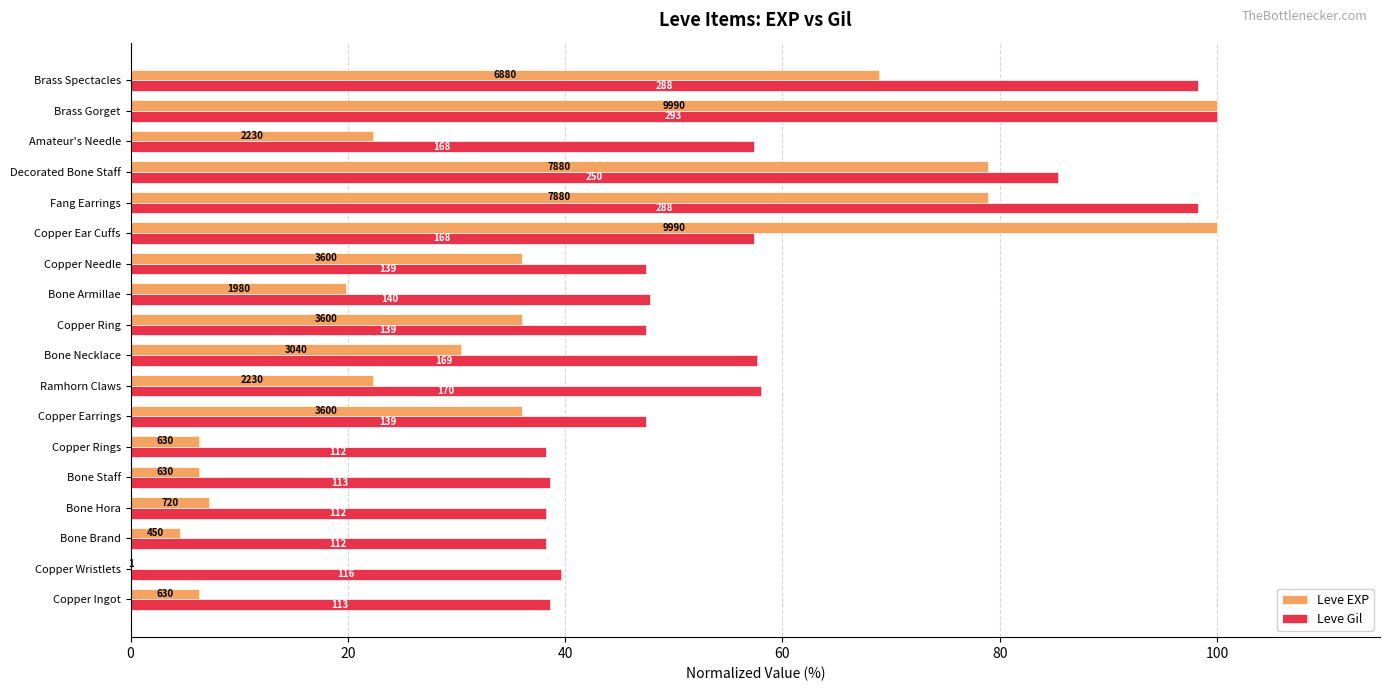

What are all the series names shown in the legend?

Leve EXP, Leve Gil